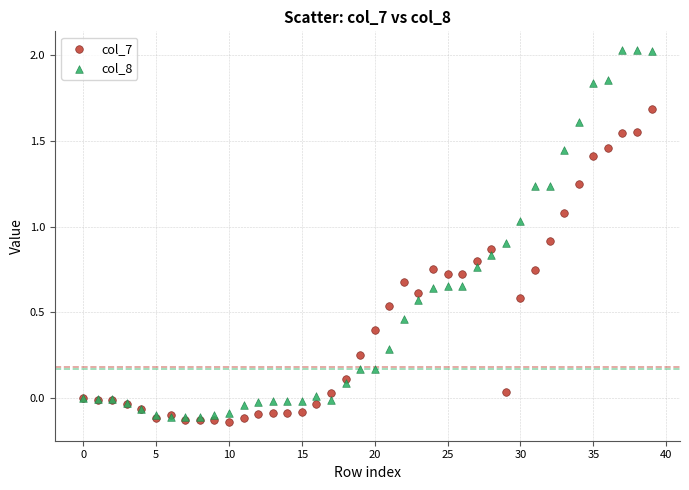

Which series contains the lowest Y value?

col_7